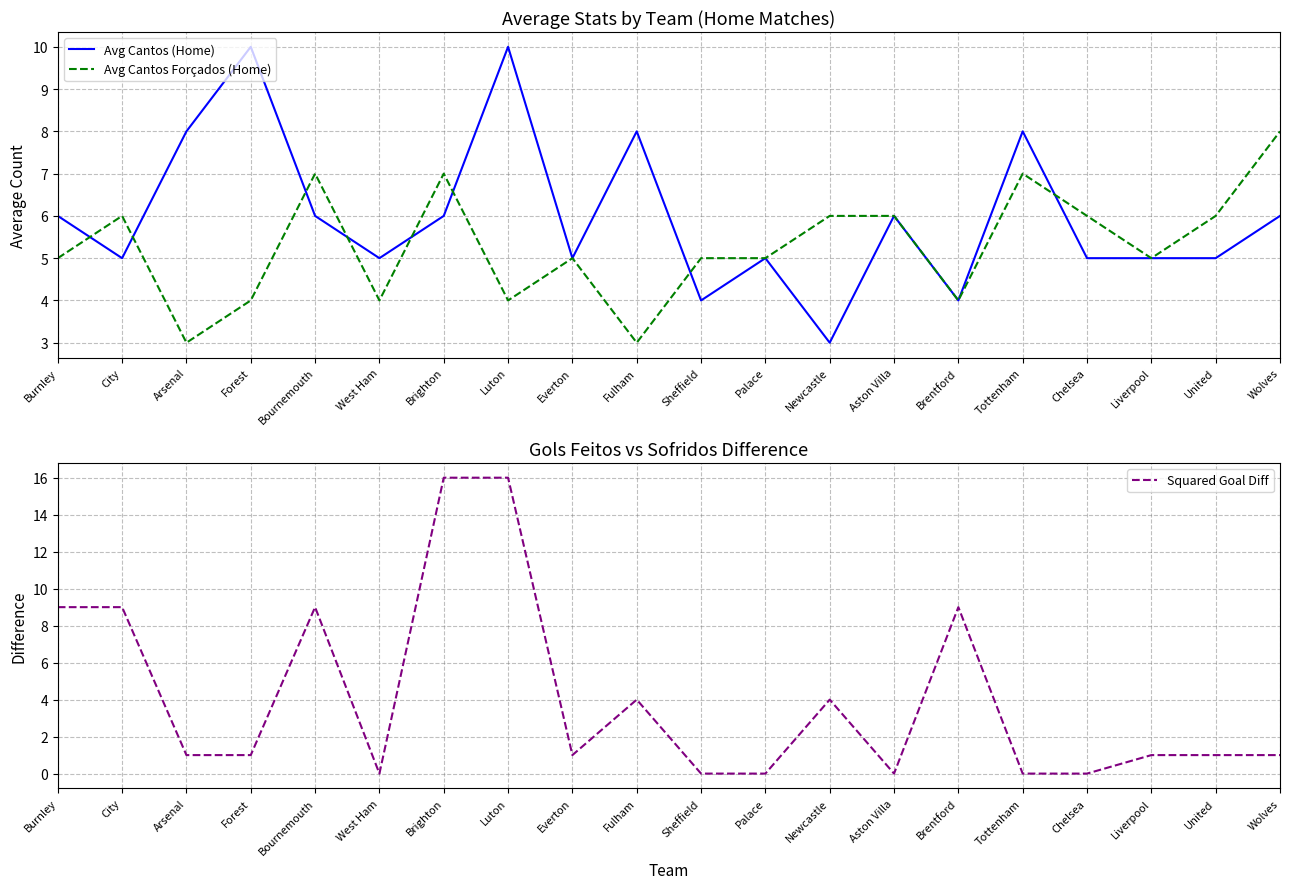

Reading left to right, what are all the values shown in this chart?

Avg Cantos (Home): 6	5	8	10	6	5	6	10	5	8	4	5	3	6	4	8	5	5	5	6
Avg Cantos Forçados (Home): 5	6	3	4	7	4	7	4	5	3	5	5	6	6	4	7	6	5	6	8
Squared Goal Diff: 9	9	1	1	9	0	16	16	1	4	0	0	4	0	9	0	0	1	1	1